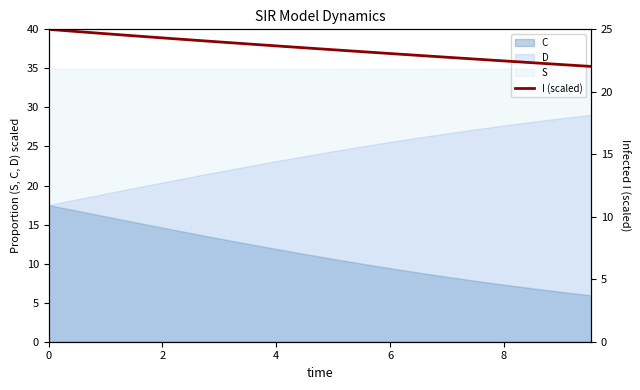

What is the maximum value shown in the chart?

25.0